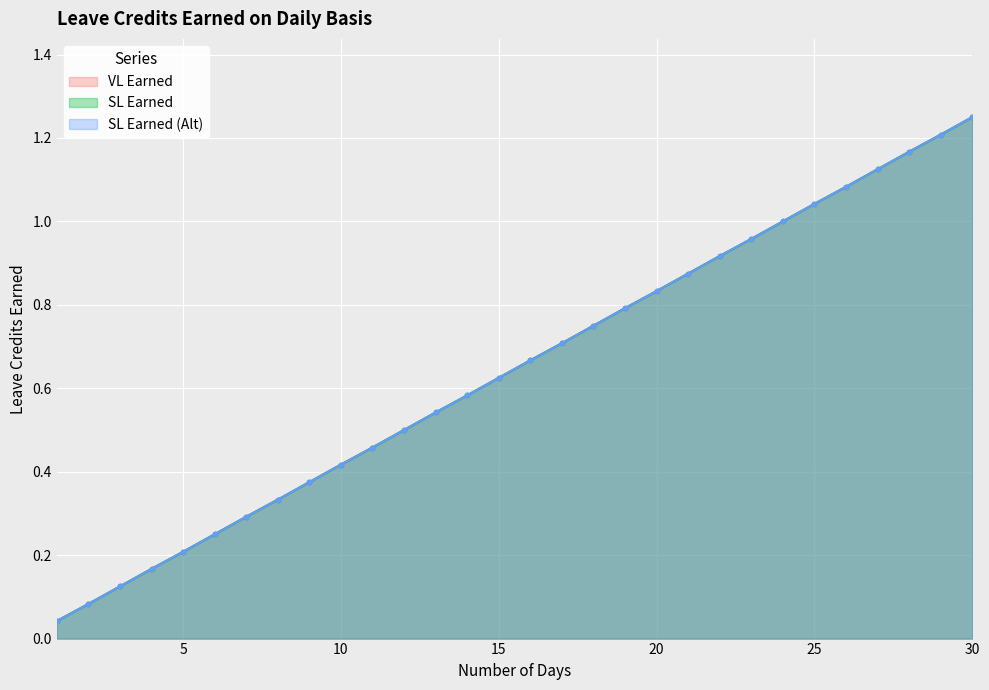

True or false: SL Earned (Alt) and VL Earned intersect in this chart.

False